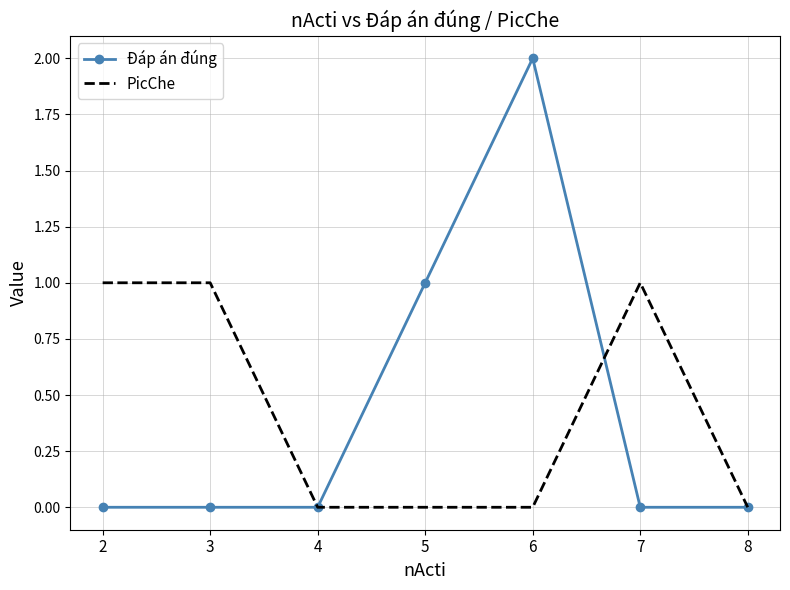

What are all the series names shown in the legend?

Đáp án đúng, PicChe